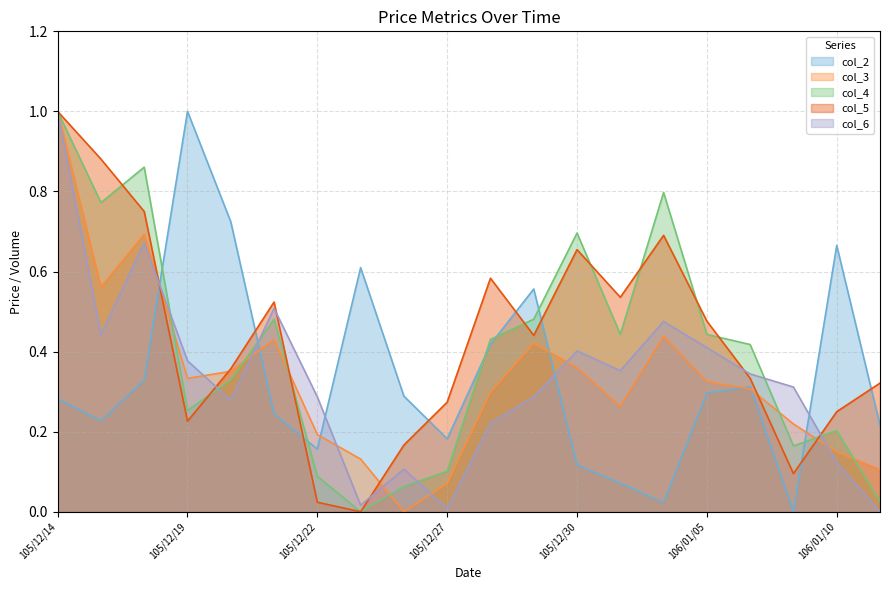

What is the label of the 8th point from the right?

105/12/30